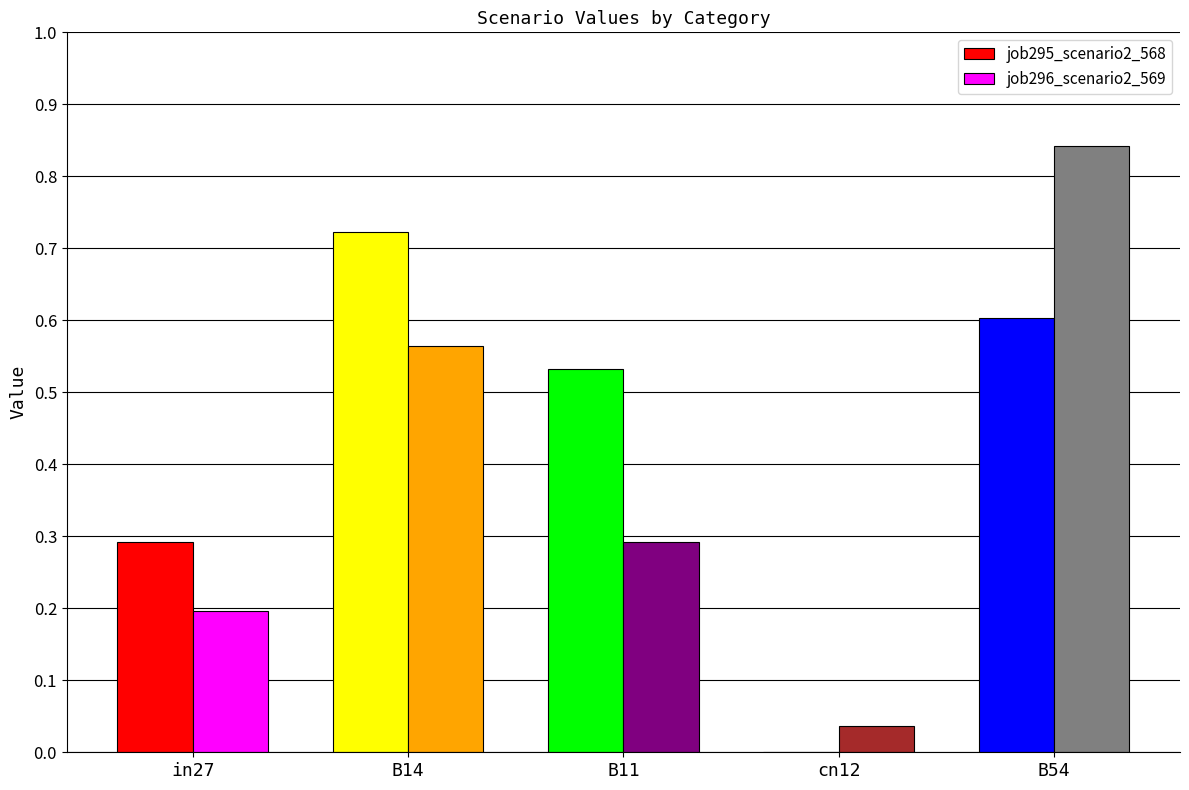

How many values in the job295_scenario2_568 series exceed 0?

4